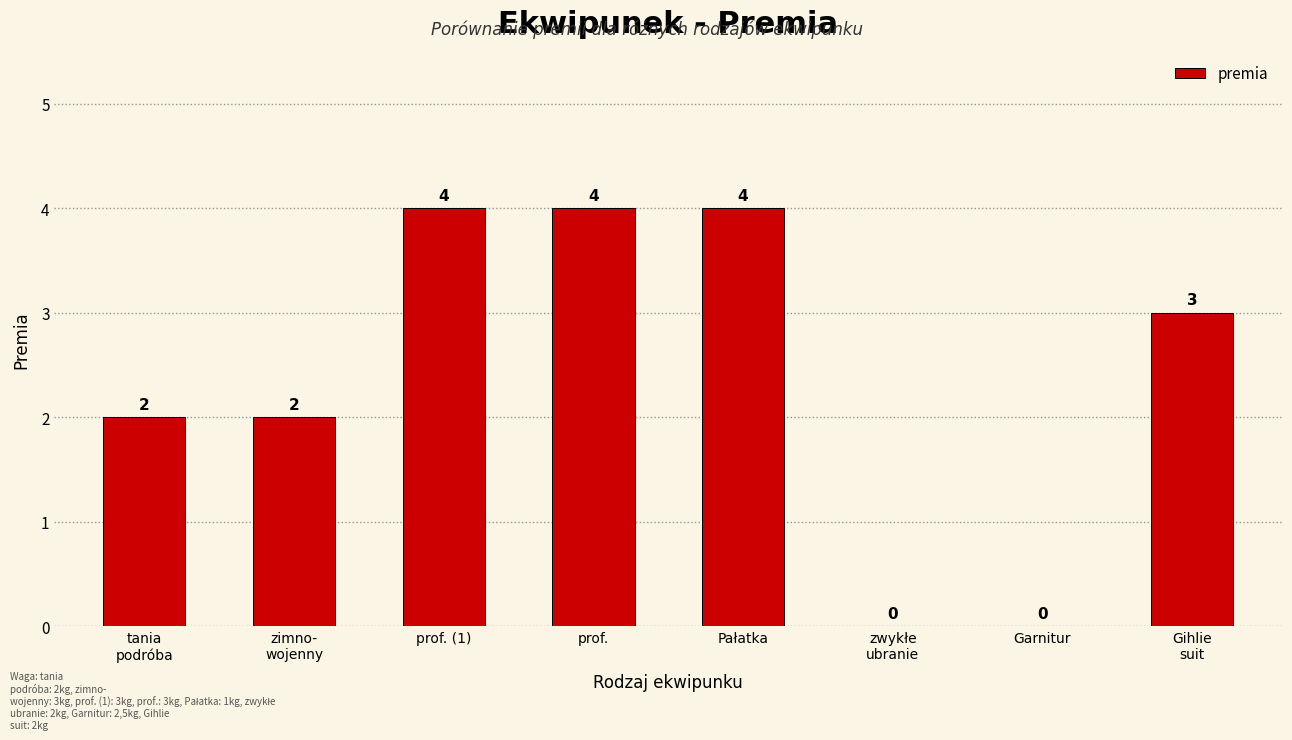

The value at Garnitur is -3. True or false?

False